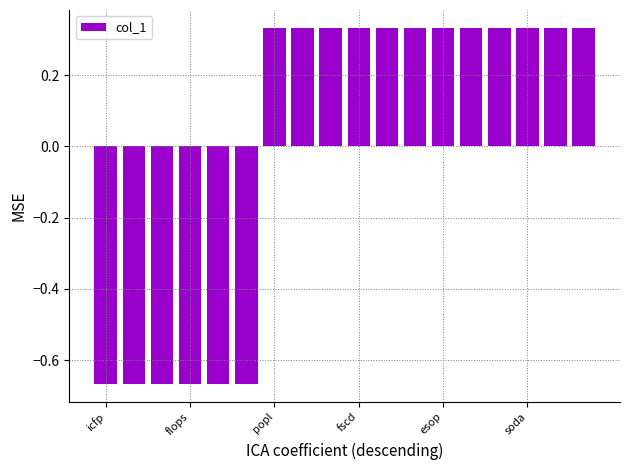

What is the difference between the second highest and minimum values?

1.0